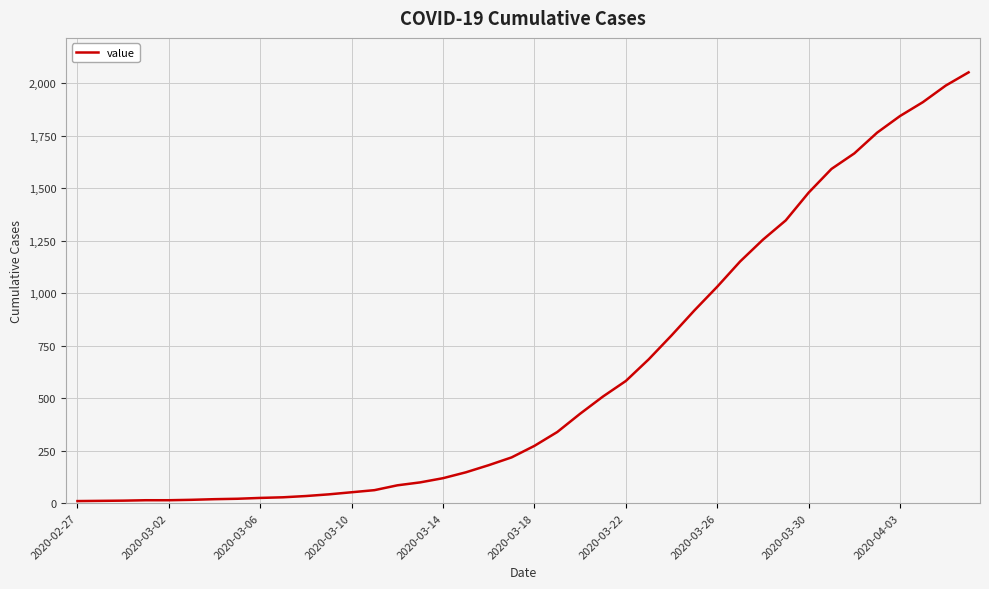

Is this an area chart (filled region under the line)?

No